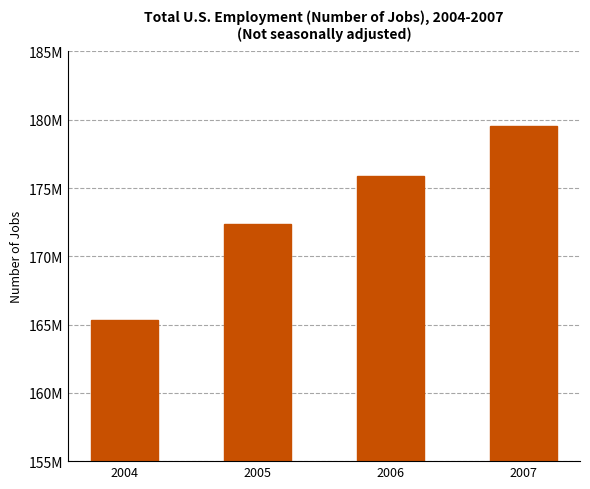

What is the change in value from 2004 to 2005?

+6967600